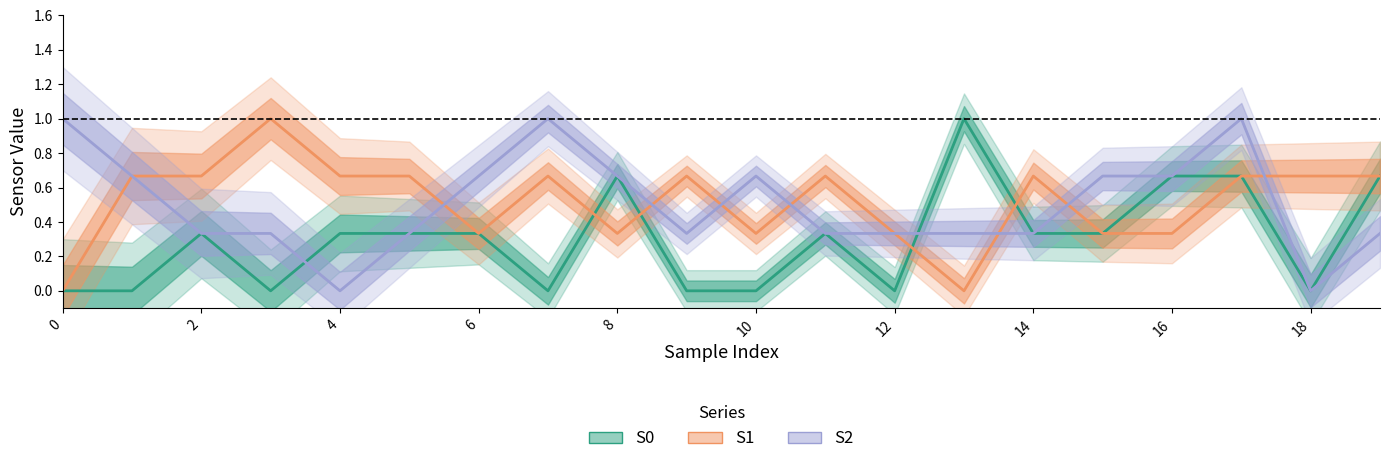

After their last crossing, which series has the higher values: S1 or S0?

S1